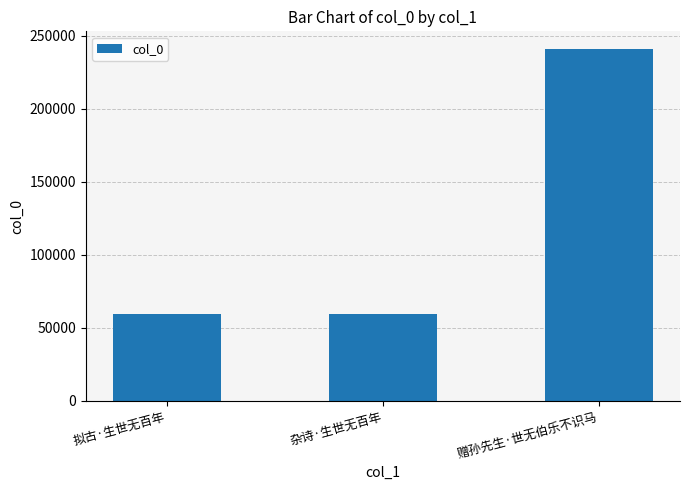

True or false: the data shows 241064 at 赠孙先生·世无伯乐不识马.

True